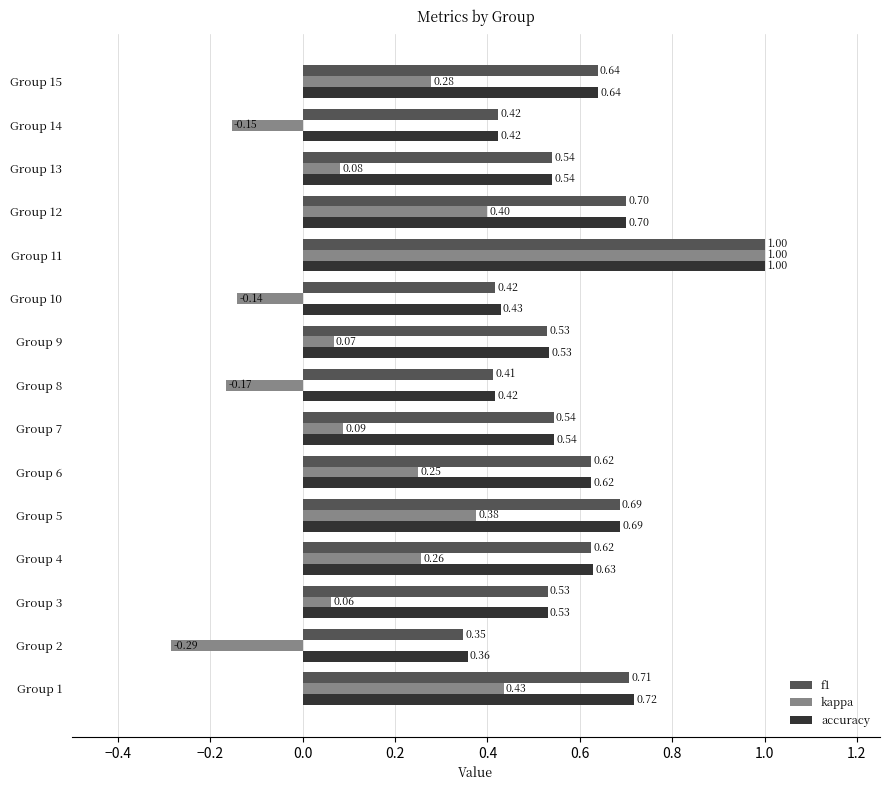

At which label is kappa closest to 0?

Group 3